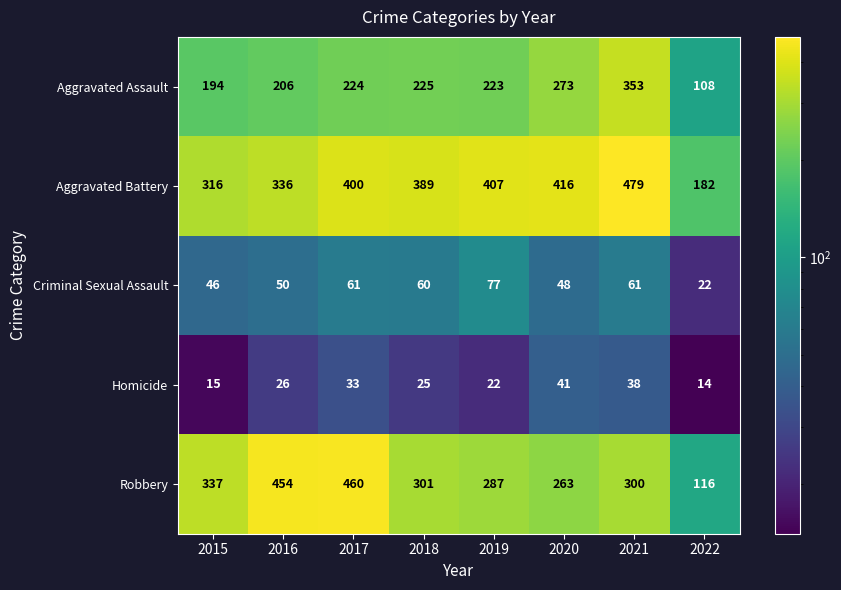

Which series has the largest range (max minus min)?

Robbery